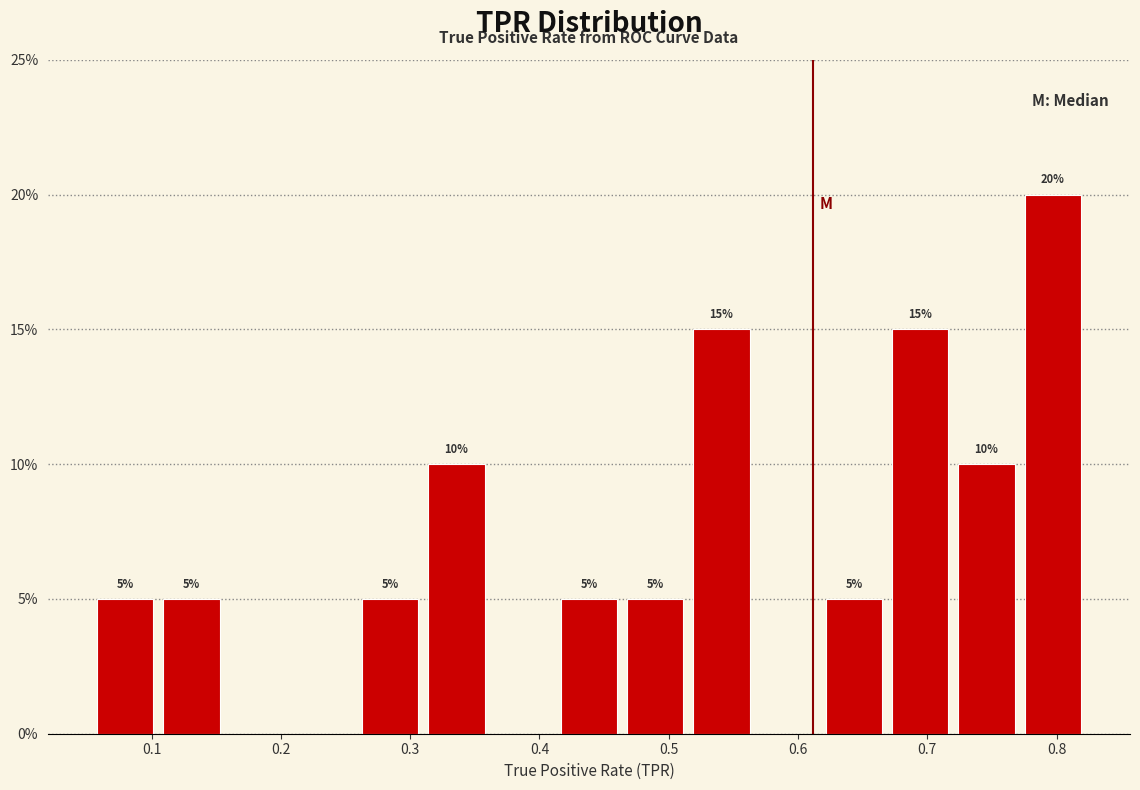

Over which range of the x-axis is the bar tallest?

0.78 to 0.83